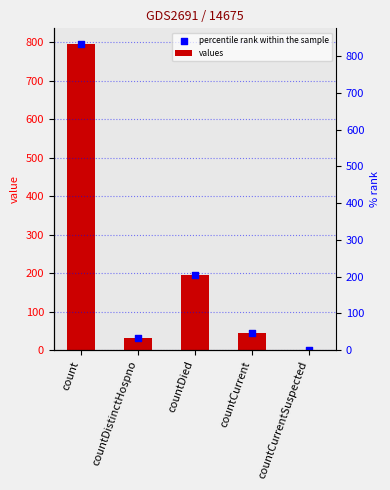

Which series contains the lowest Y value?

values